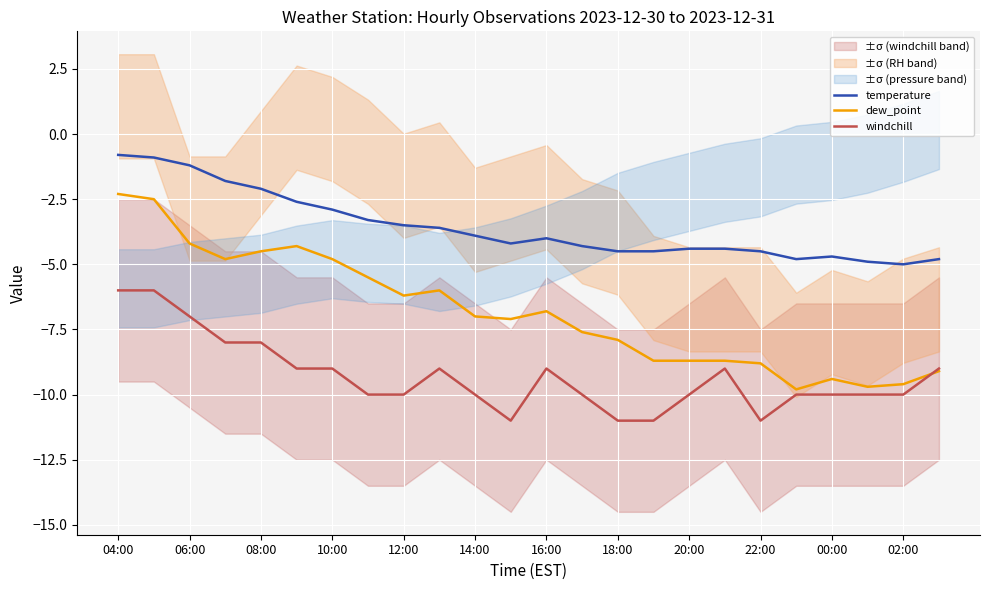

What is the total value across all series at 15?

-24.2